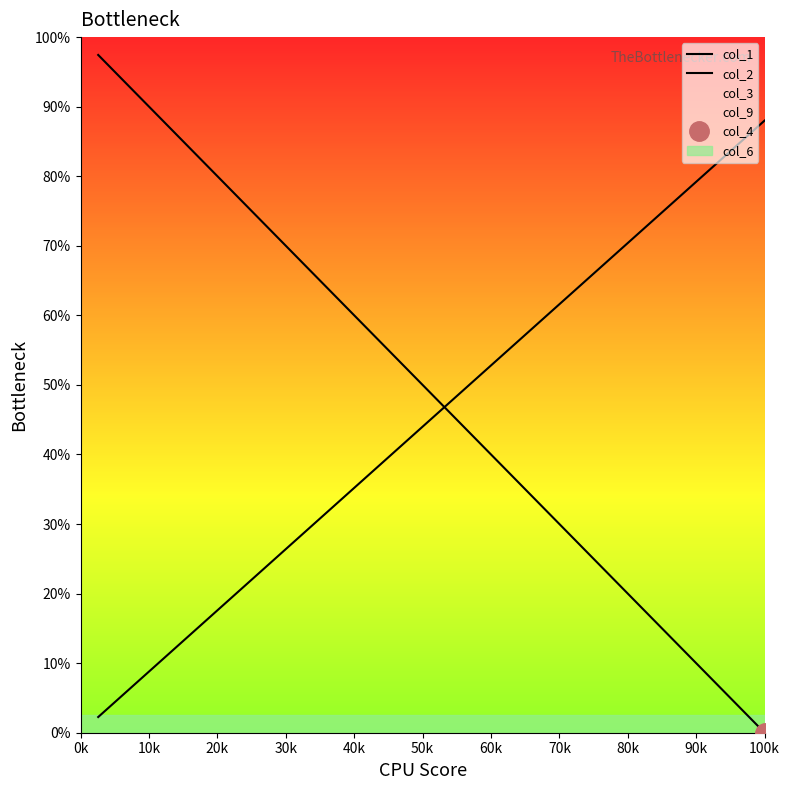

How many values in the col_2 series are below 47?

10